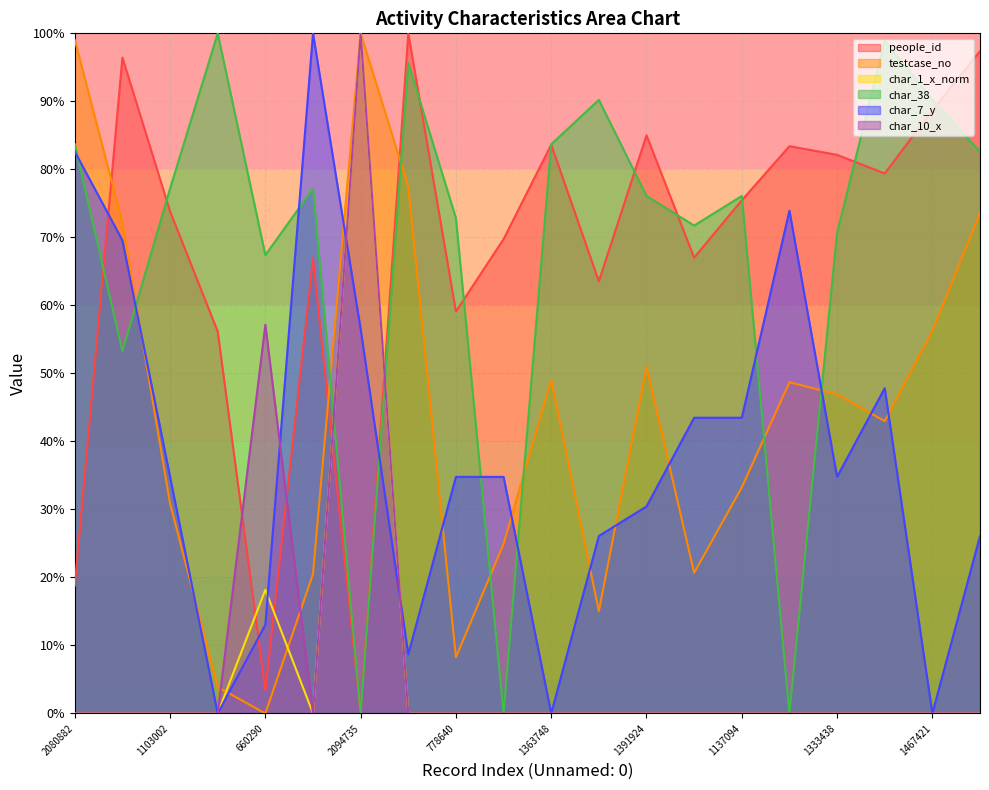

Where is char_38 nearest to the value 50?

1695709